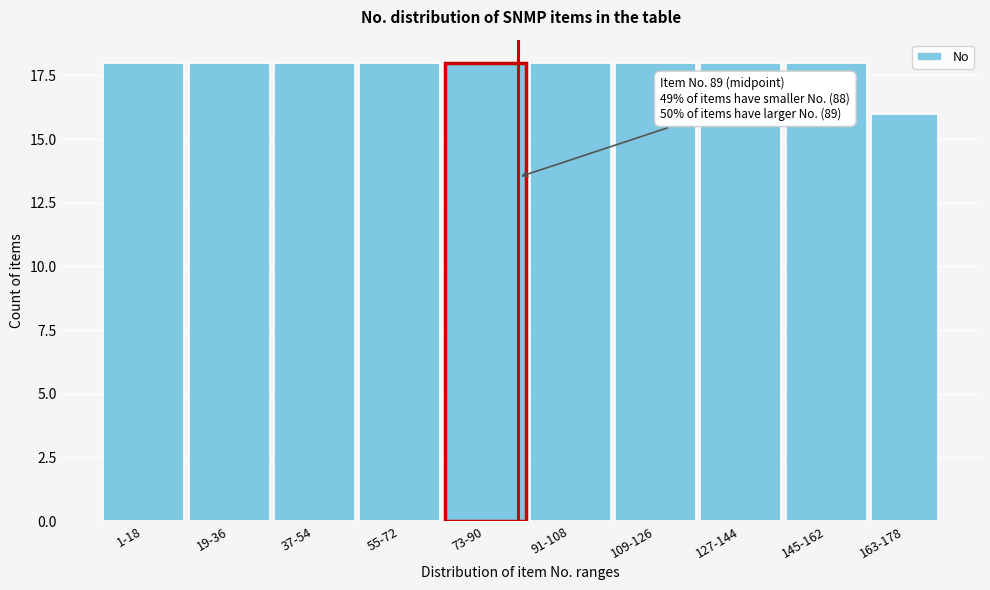

Reading right to left, extract all data points from this chart.

163-178=16	145-162=18	127-144=18	109-126=18	91-108=18	73-90=18	55-72=18	37-54=18	19-36=18	1-18=18